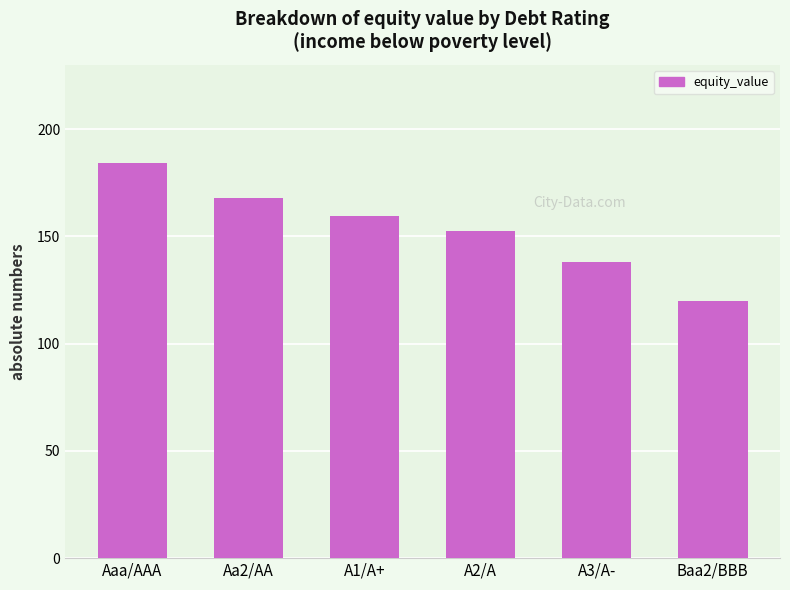

What is the difference between the values at Baa2/BBB and A2/A?

32.3